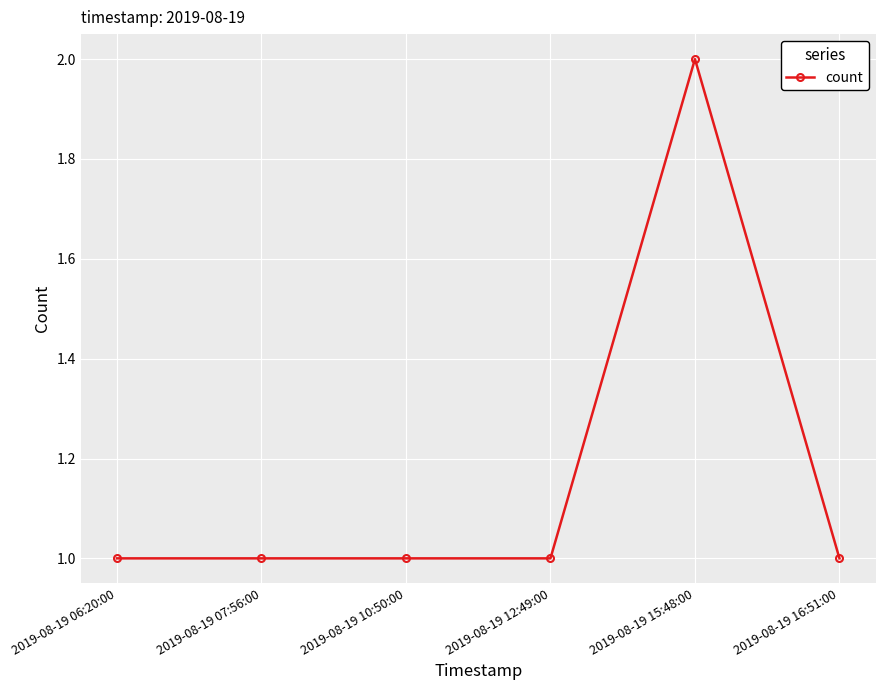

What is the label of the 3rd point from the left?

2019-08-19 10:50:00